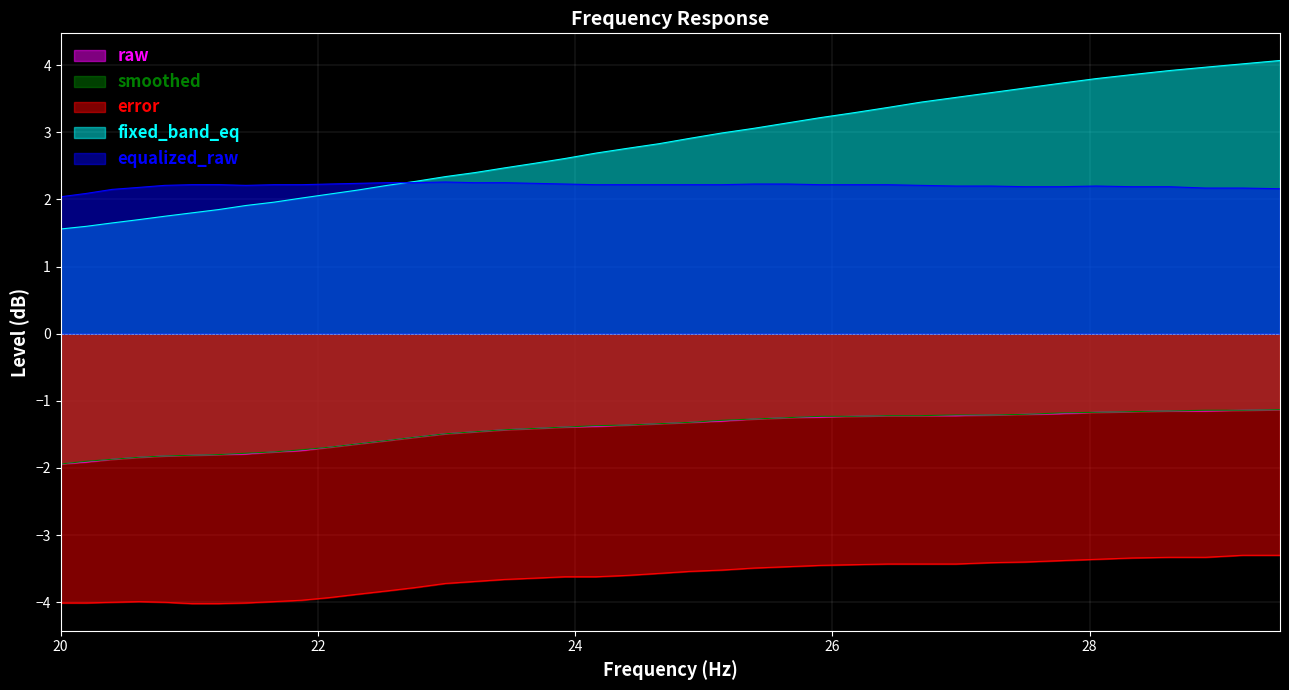

What is the minimum value for error?

-4.0